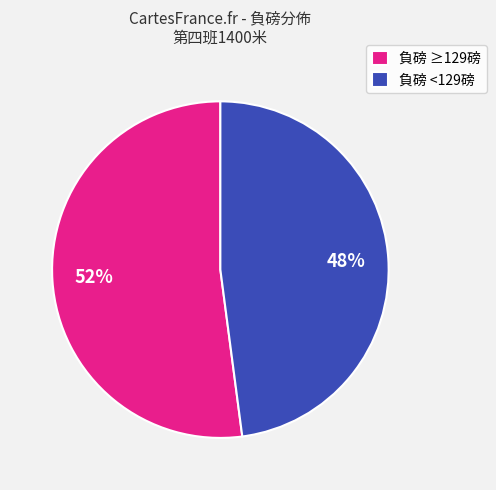

To the nearest percent, what percentage of the pie is 負磅 <129磅?

48%